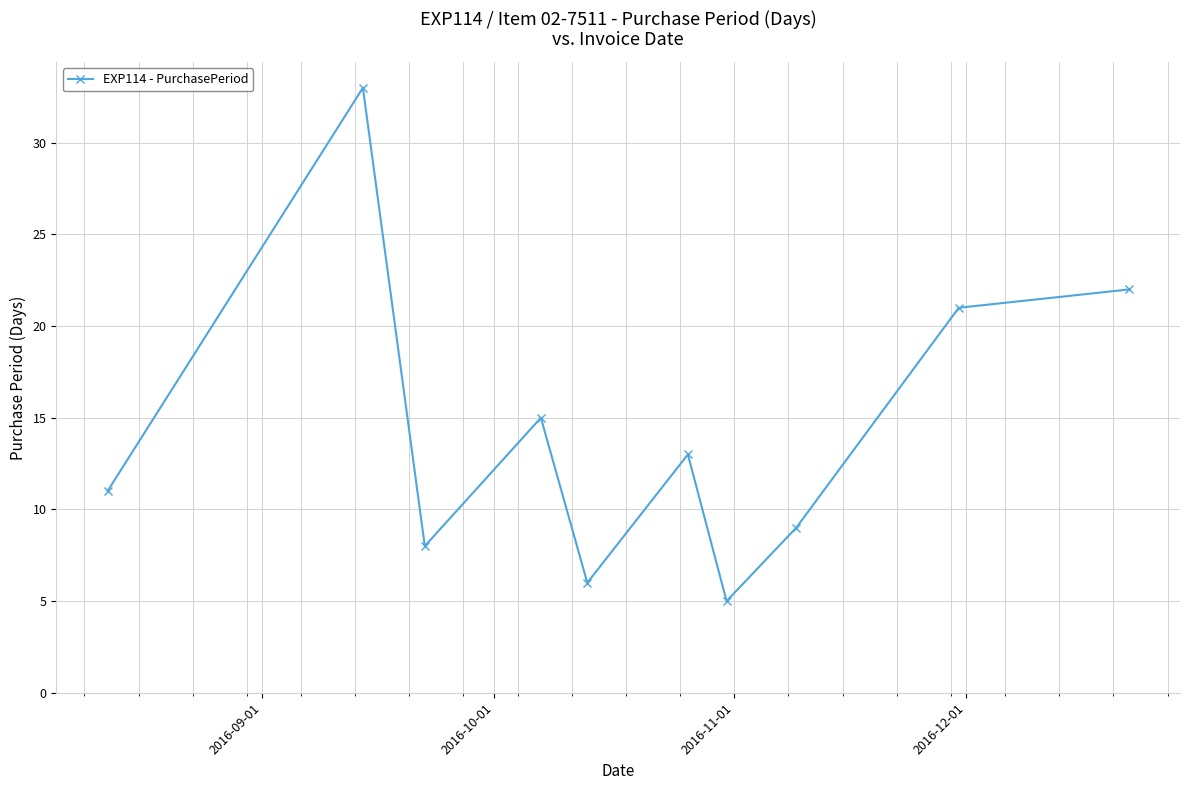

What is the smallest value displayed?

5